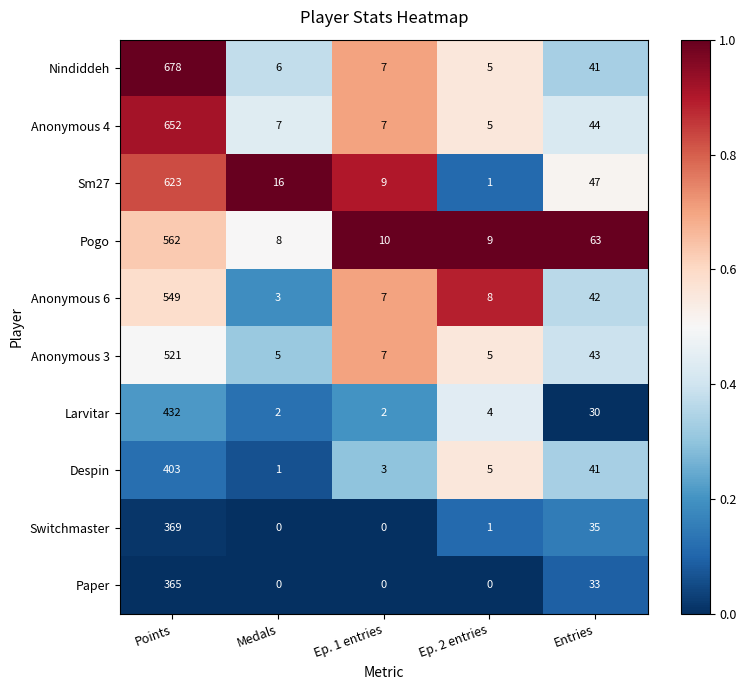

Rank the series by their maximum value, from lowest to highest.

Paper, Switchmaster, Despin, Larvitar, Anonymous 3, Anonymous 6, Pogo, Sm27, Anonymous 4, Nindiddeh